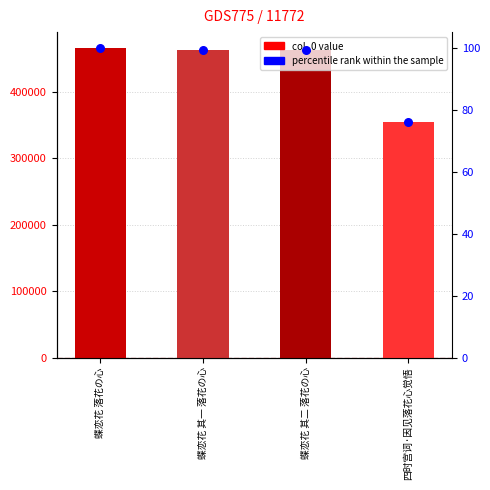

What are all the series names shown in the legend?

col_0, percentile rank within the sample